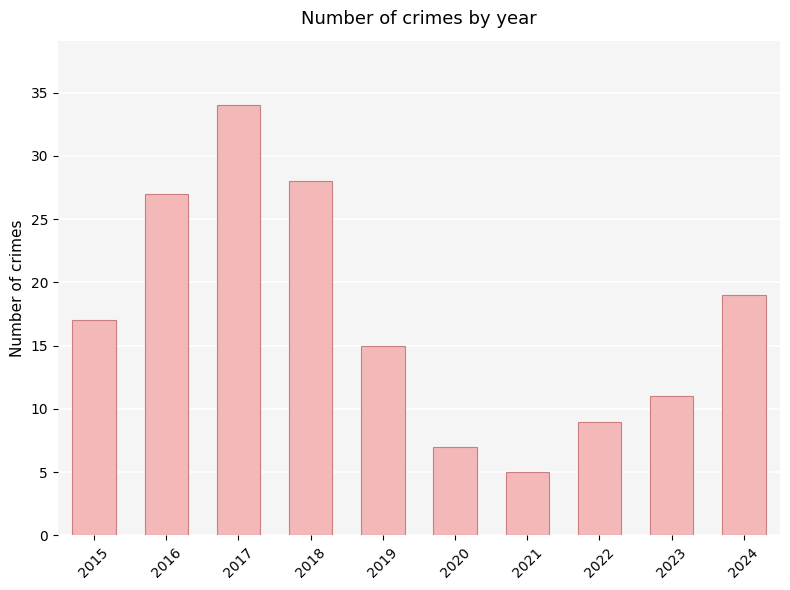

True or false: the data shows 17 at 2015.

True